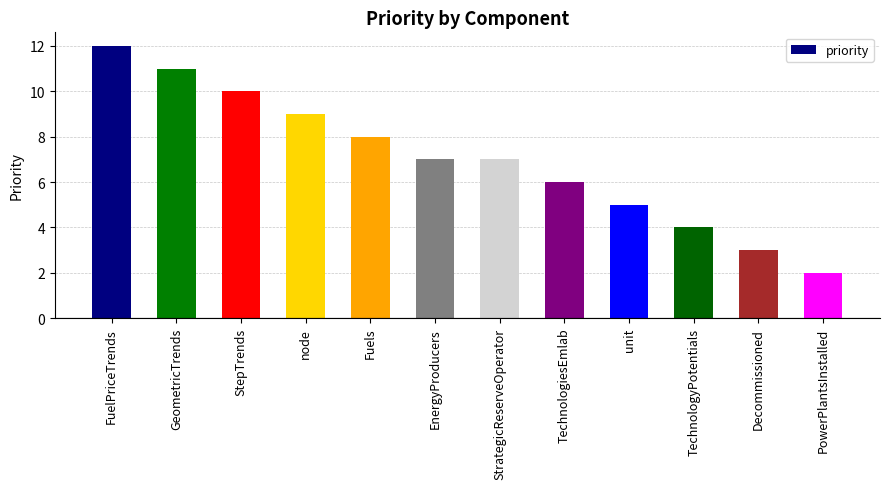

Reading right to left, list all the values displayed in this chart.

PowerPlantsInstalled=2	Decommissioned=3	TechnologyPotentials=4	unit=5	TechnologiesEmlab=6	StrategicReserveOperator=7	EnergyProducers=7	Fuels=8	node=9	StepTrends=10	GeometricTrends=11	FuelPriceTrends=12